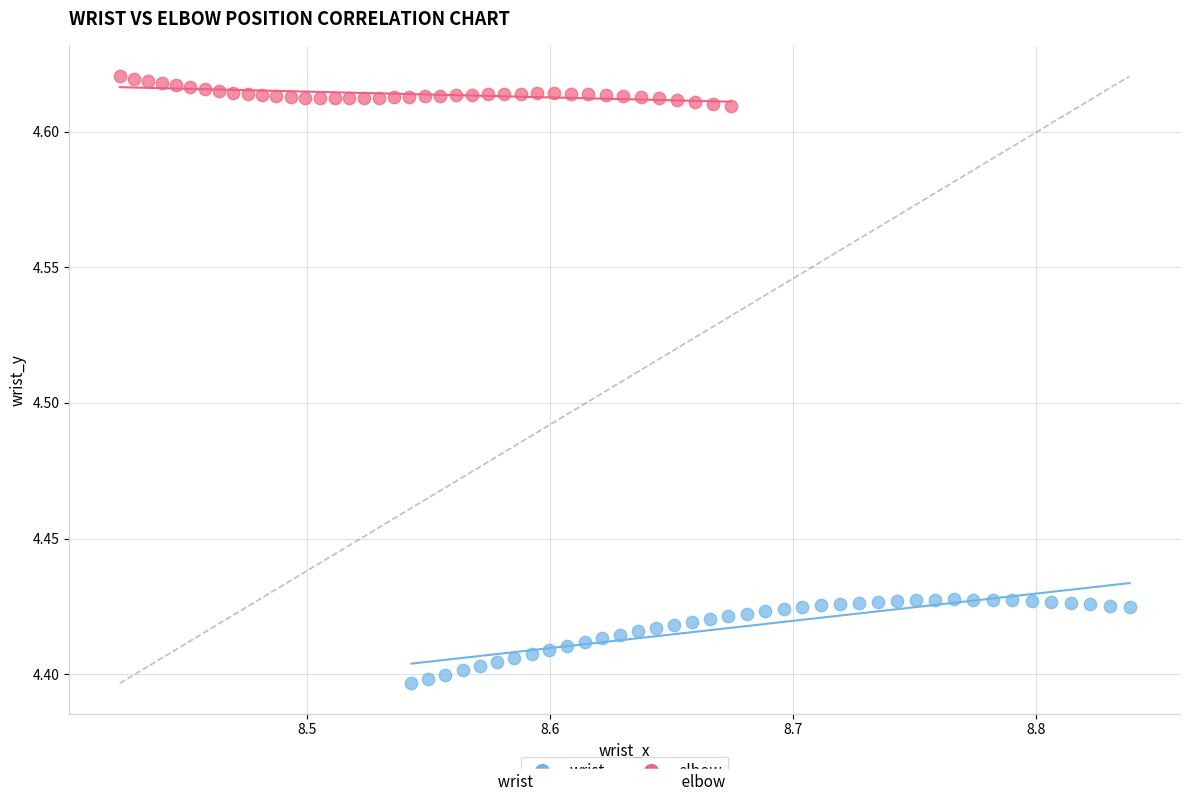

Which series contains the highest Y value?

elbow